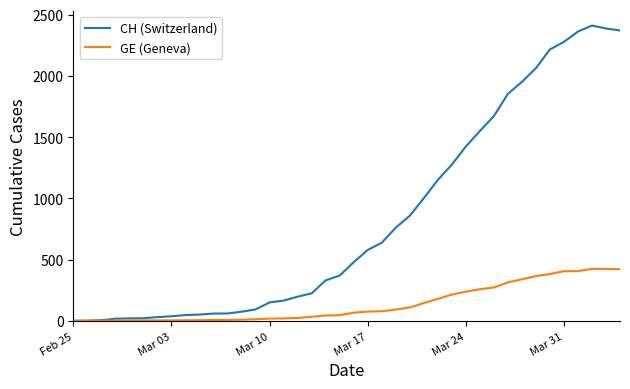

List the series in order of their overall mean, highest first.

CH (Switzerland), GE (Geneva)